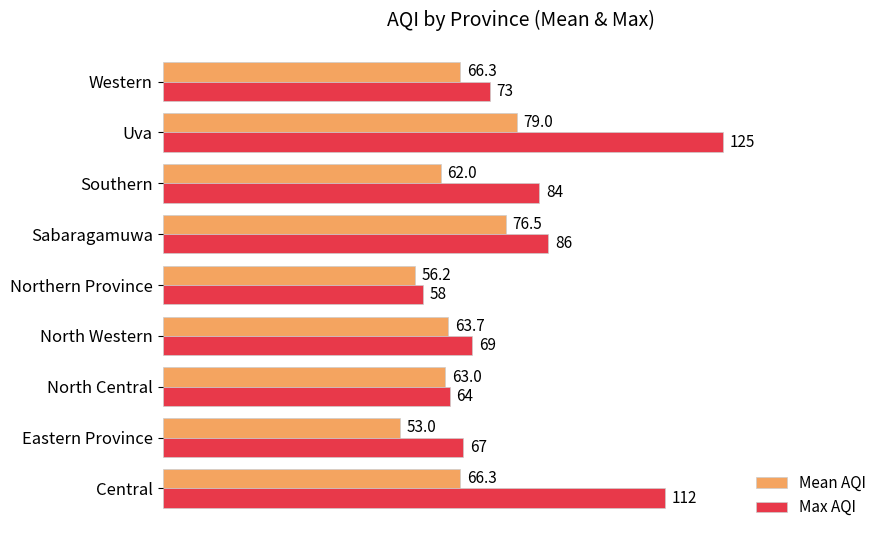

List the labels in order of Max AQI value, largest first.

Uva, Central, Sabaragamuwa, Southern, Western, North Western, Eastern Province, North Central, Northern Province